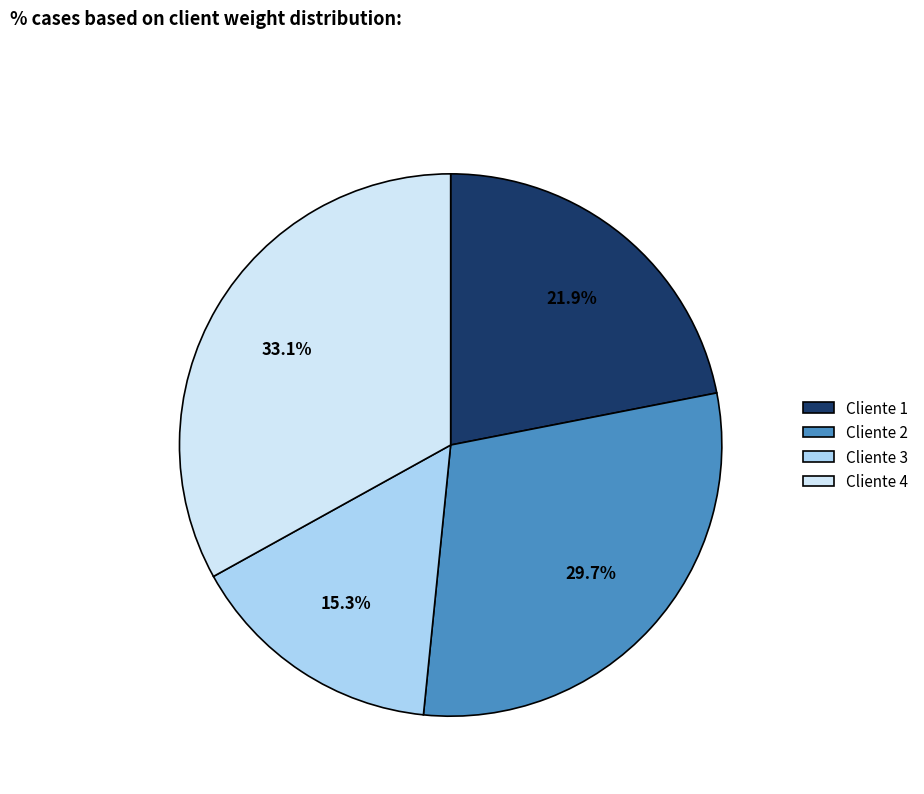

Does any single category account for the majority?

No